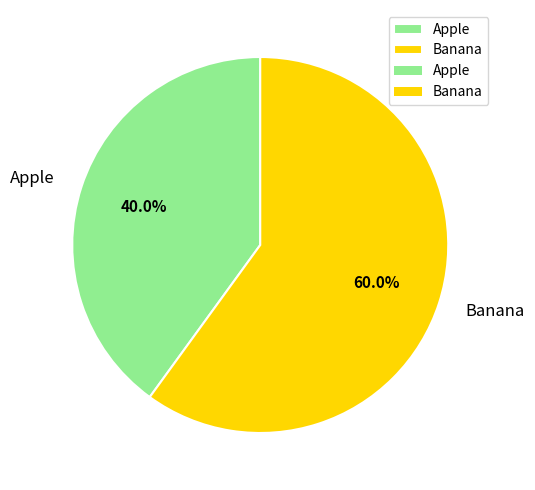

Which category has the biggest portion of the pie?

Banana